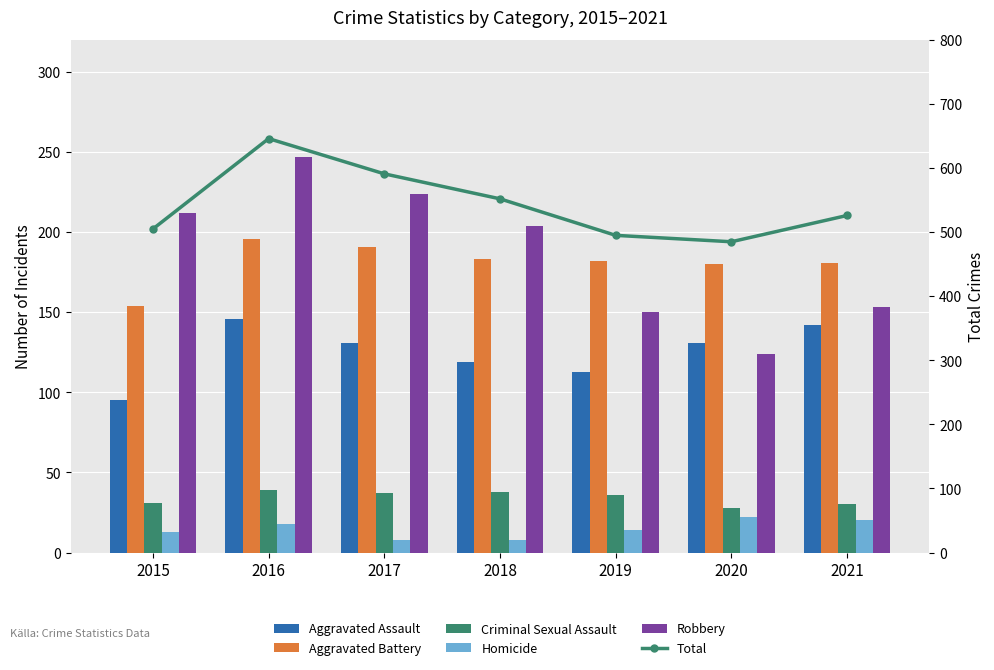

What is the difference between the maximum and second lowest values in the Aggravated Battery series?

16